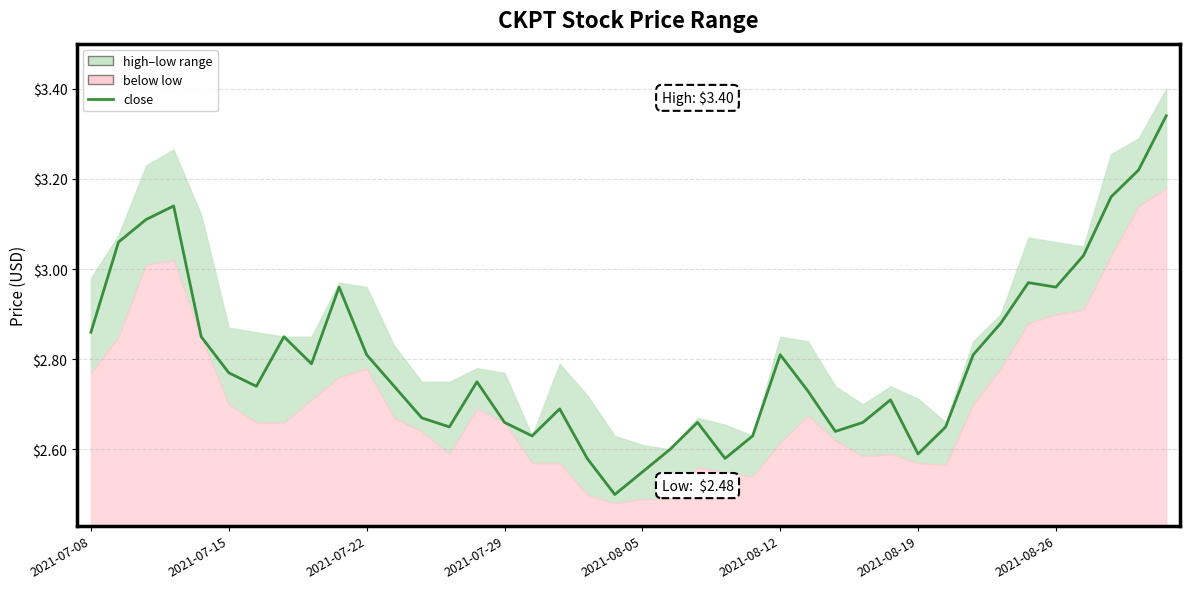

Reading left to right, list all the values displayed in this chart.

2.9	3.1	3.1	3.1	2.9	2.8	2.7	2.9	2.8	3.0	2.8	2.7	2.7	2.6	2.8	2.7	2.6	2.7	2.6	2.5	2.5	2.6	2.7	2.6	2.6	2.8	2.7	2.6	2.7	2.7	2.6	2.6	2.8	2.9	3.0	3.0	3.0	3.2	3.2	3.3